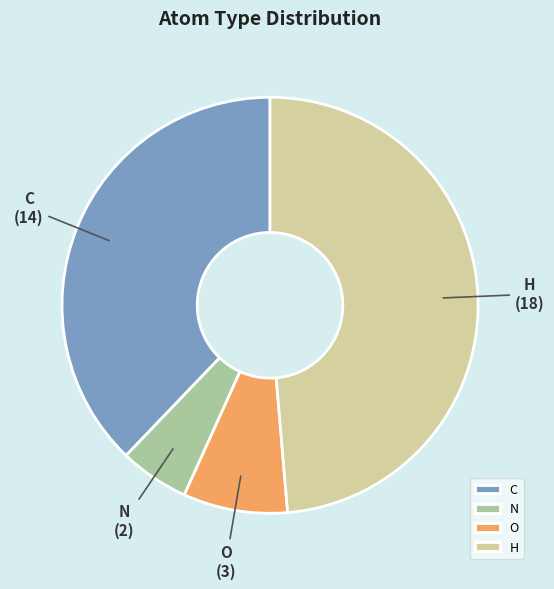

How many slices are in this pie chart?

4